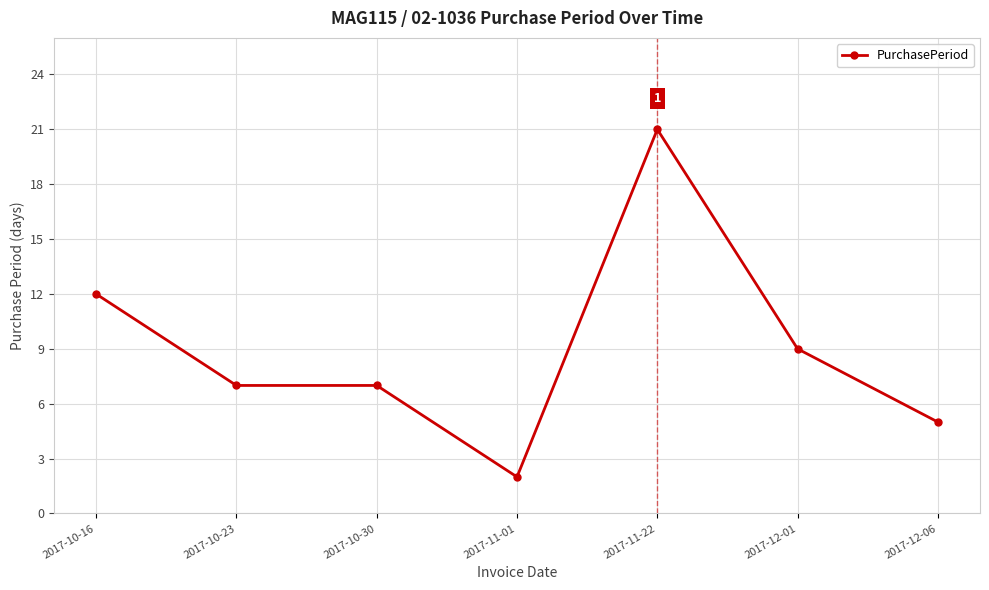

What is the ratio of the value at 2017-10-16 to the value at 2017-11-01?

6.0